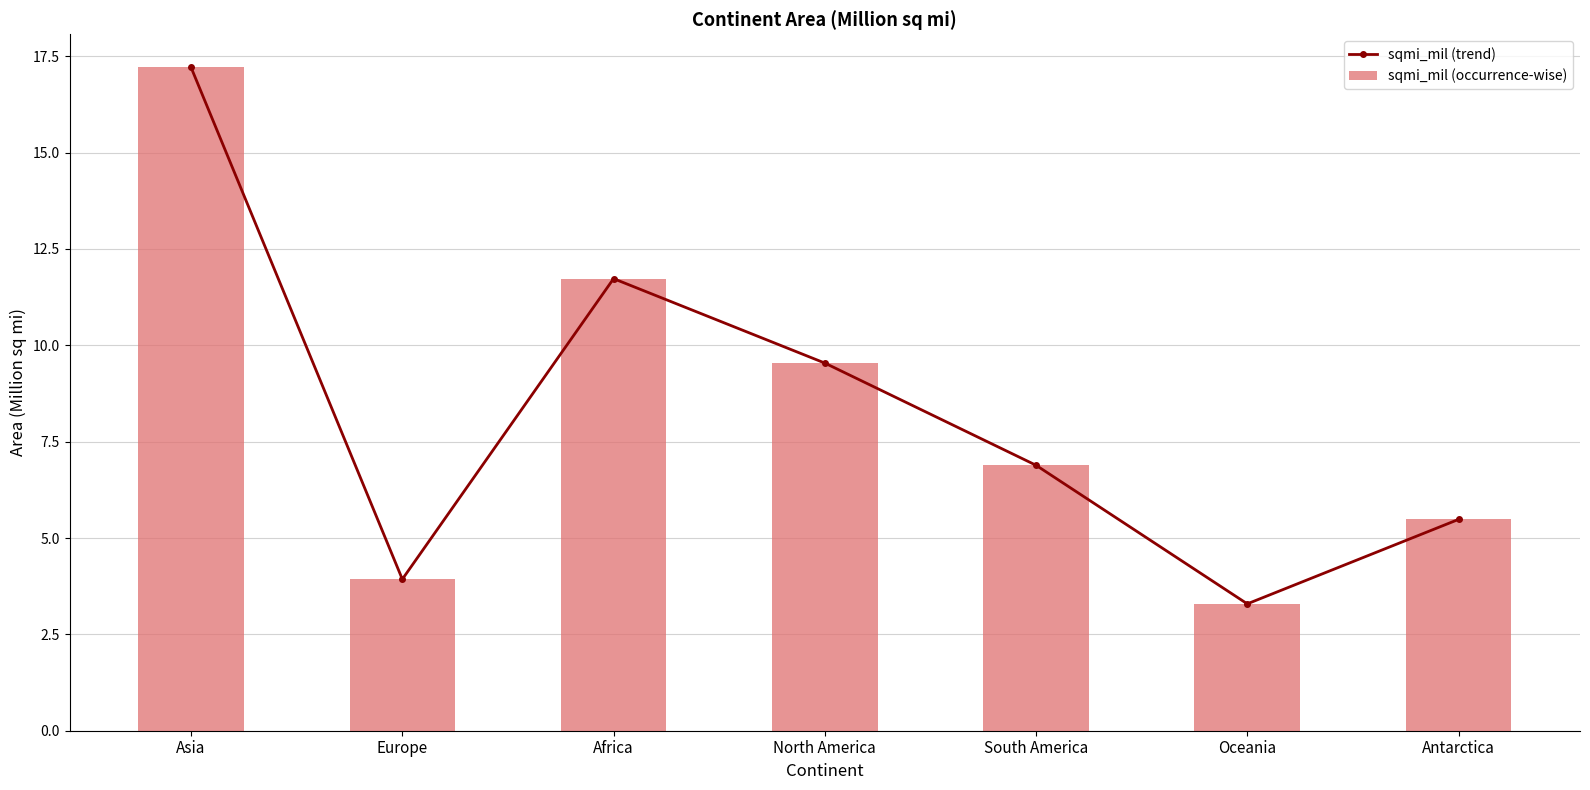

How many series are shown in this chart?

2